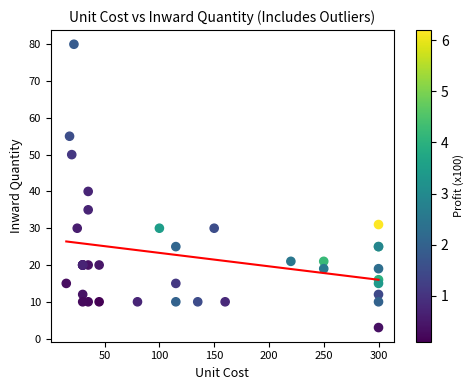

What Y value in the scatter plot is closest to 41?

40